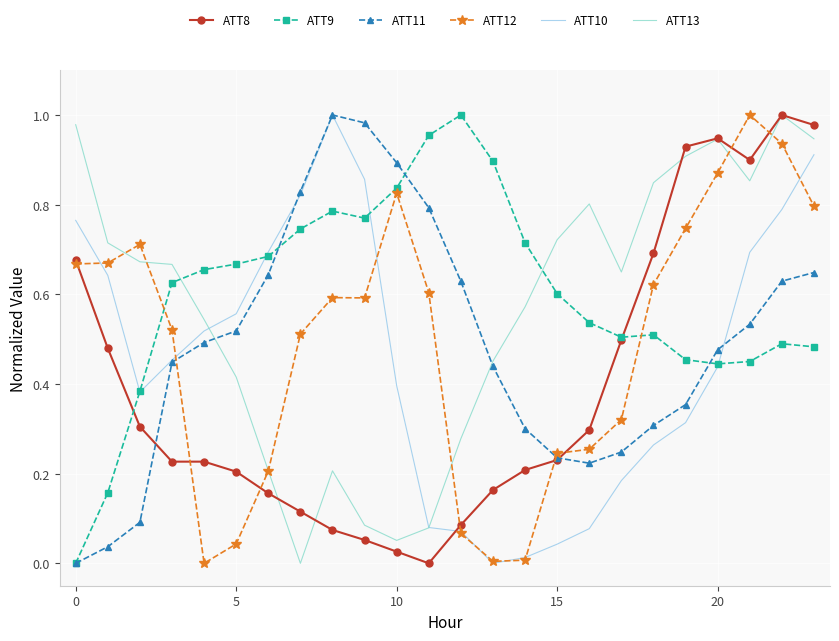

How many intersections are there between ATT13 and ATT11?

2